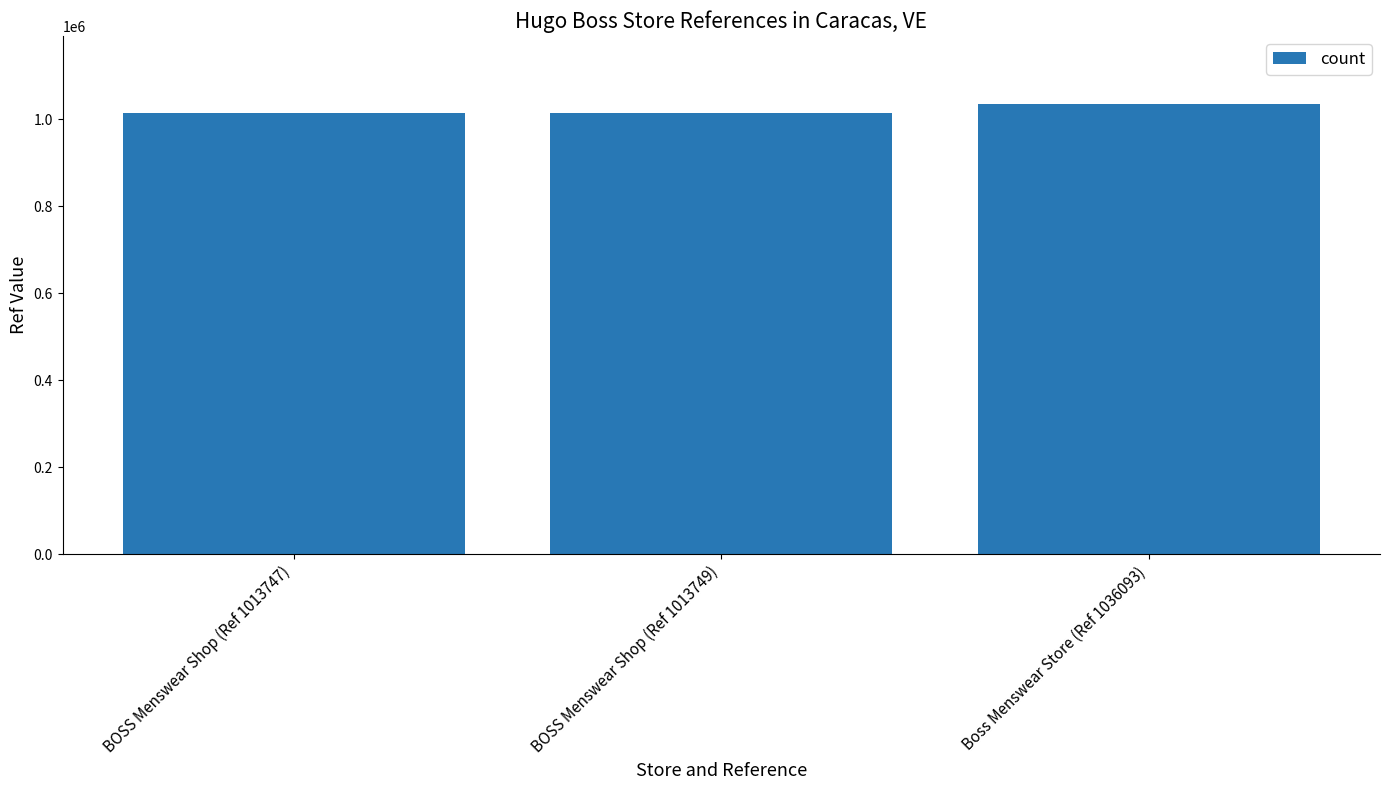

What is the sum of all values?

3063589